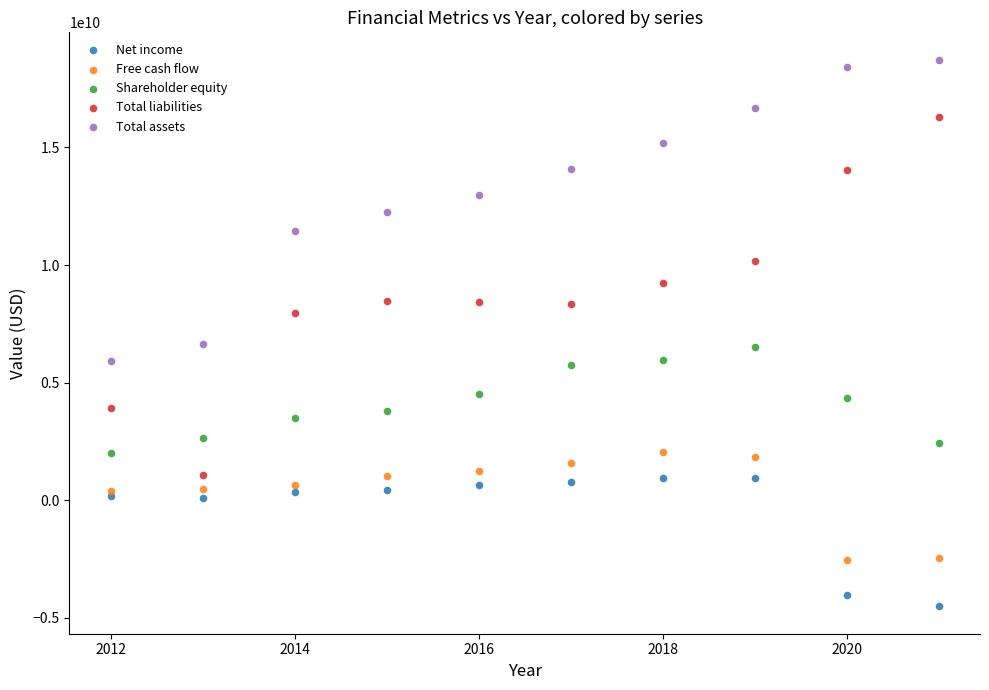

Which series reaches the minimum Y coordinate?

Net income